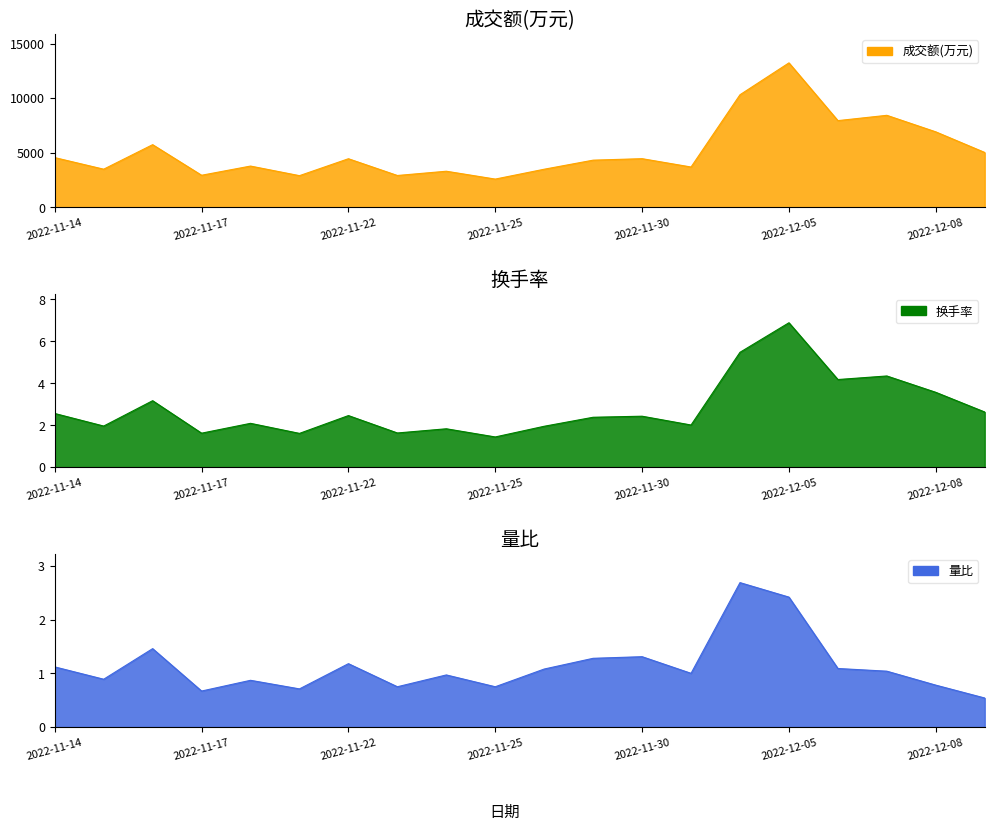

How many interior local valleys does the 量比 series have?

6